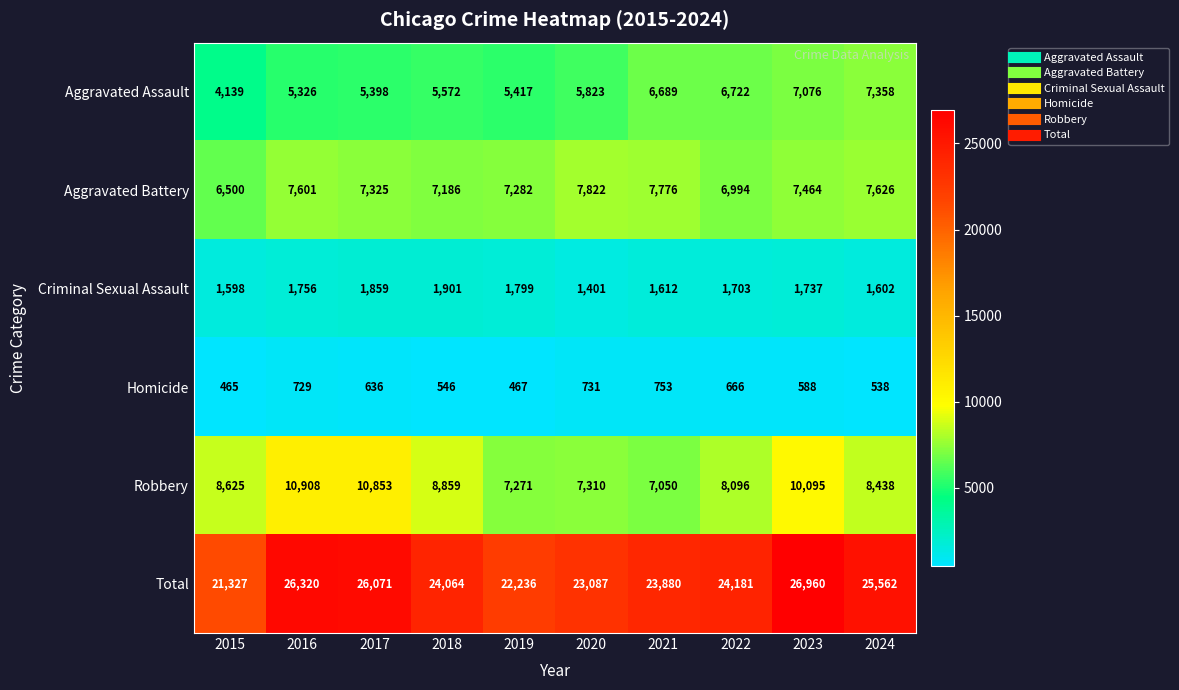

At which category is the sum across all series the highest?

2023